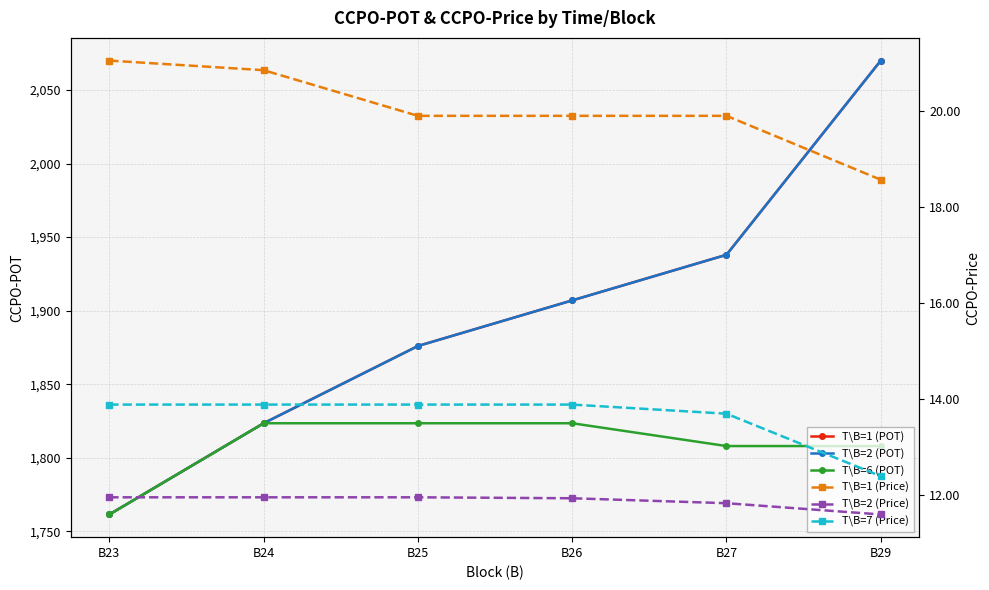

At which label does T\B=6 (POT) reach its minimum?

B23